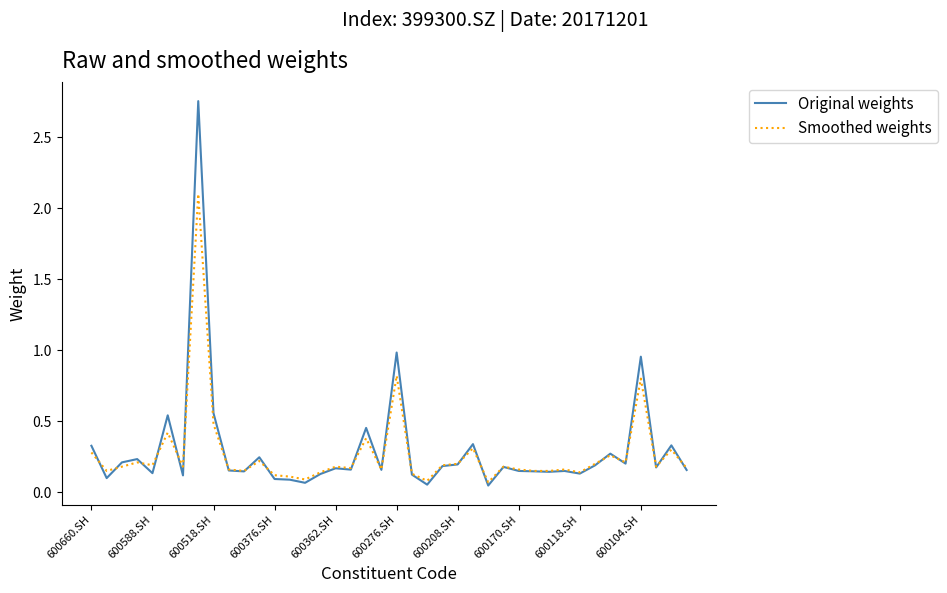

List the series in order of their peak value, highest first.

Original weights, Smoothed weights